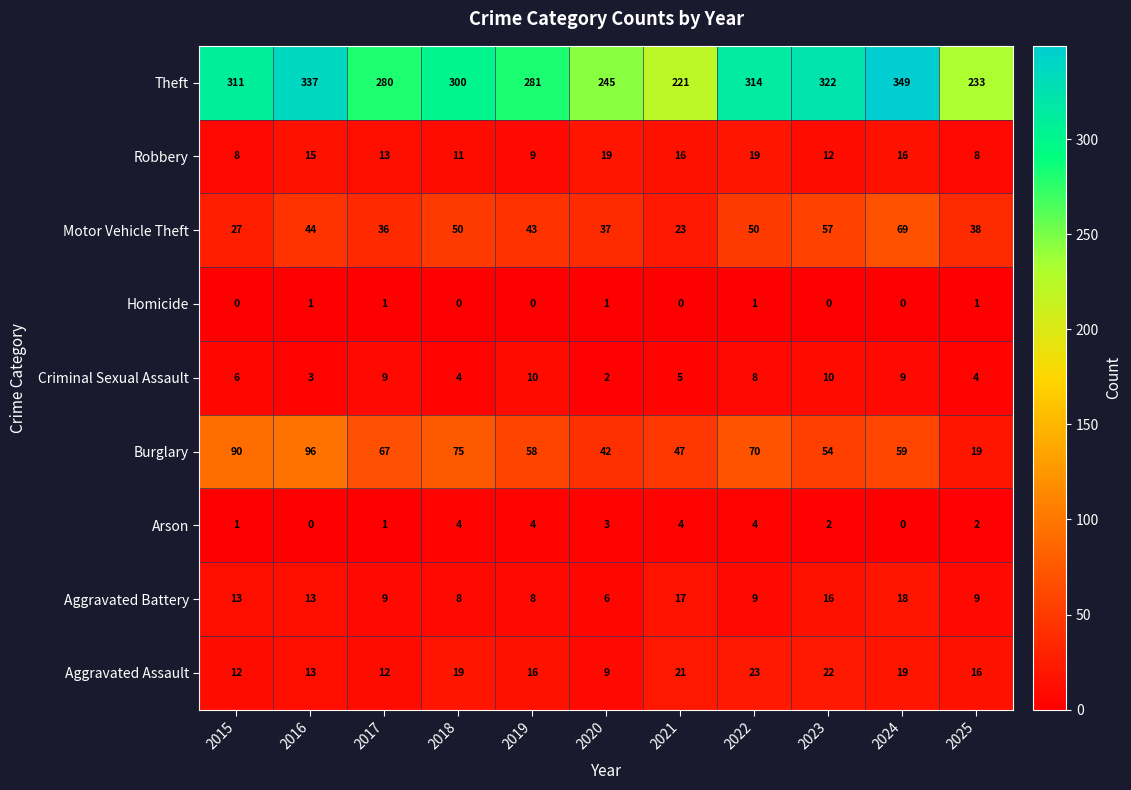

List the series in order of their peak value, highest first.

Theft, Burglary, Motor Vehicle Theft, Aggravated Assault, Robbery, Aggravated Battery, Criminal Sexual Assault, Arson, Homicide